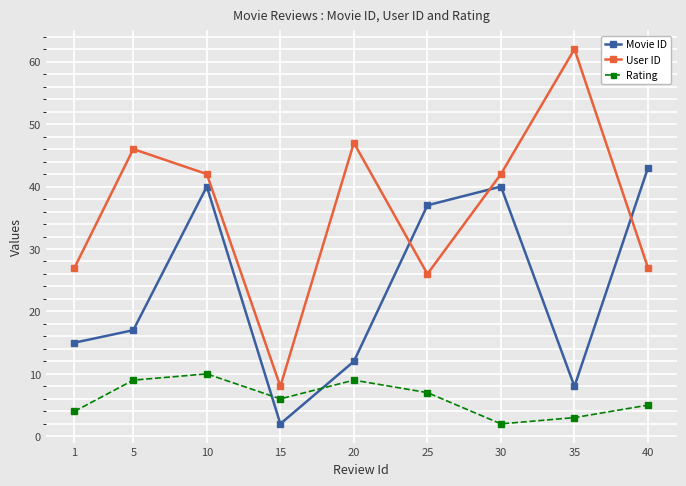

Count the Rating values in the range 4 to 9.

6